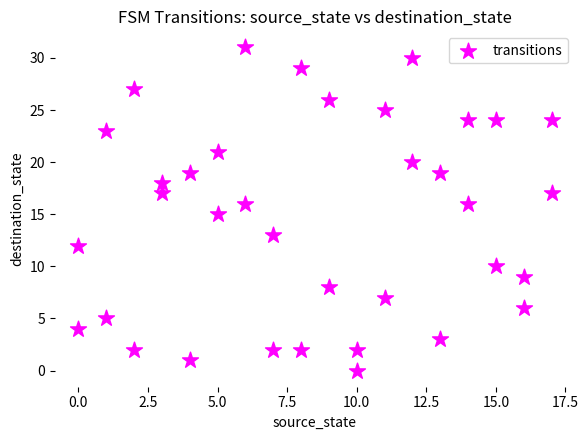

What is the range of X values (max minus min)?

17